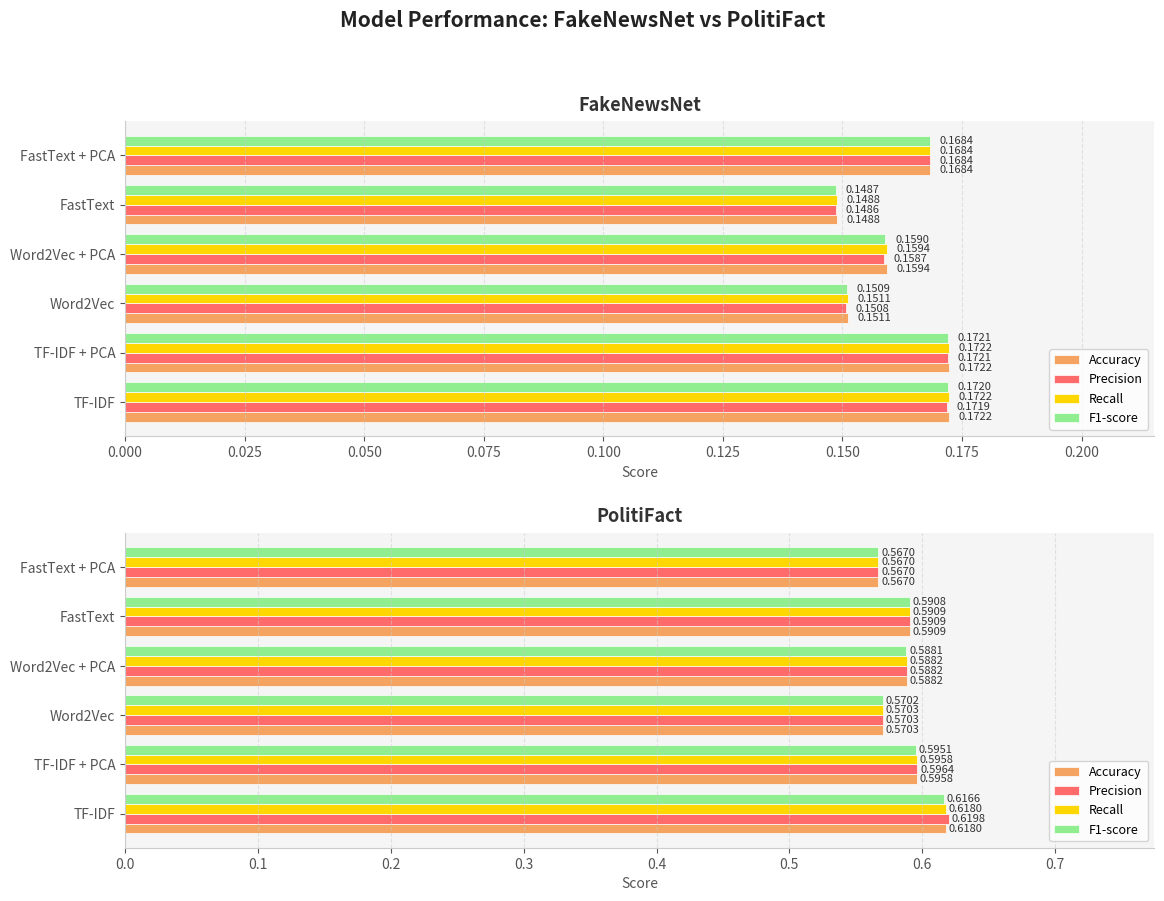

What is the sum of the Accuracy values at TF-IDF + PCA and Word2Vec + PCA?

1.2